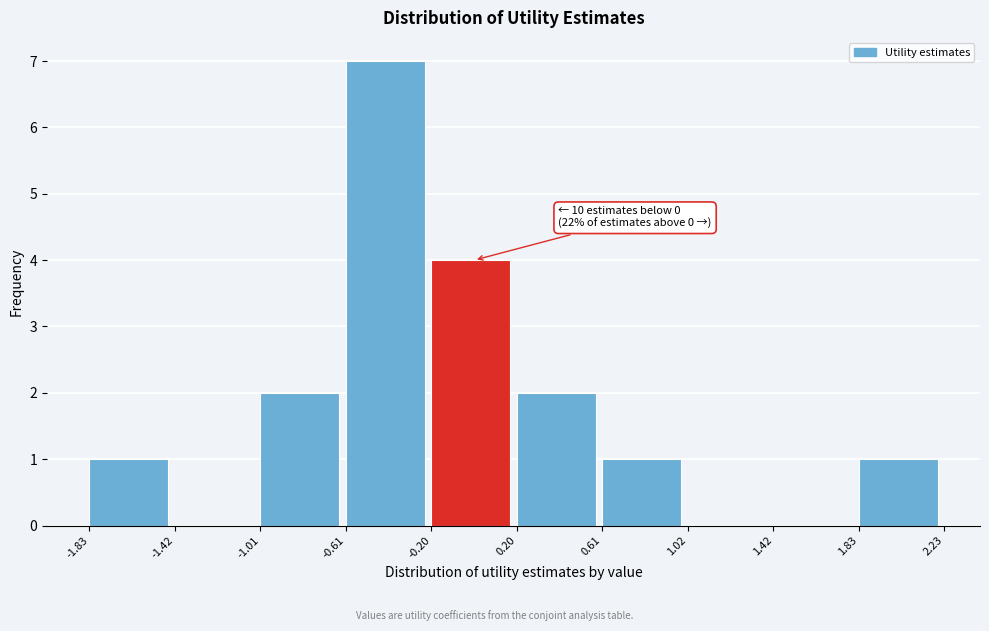

Over which range of the x-axis is the bar tallest?

-0.61 to -0.20